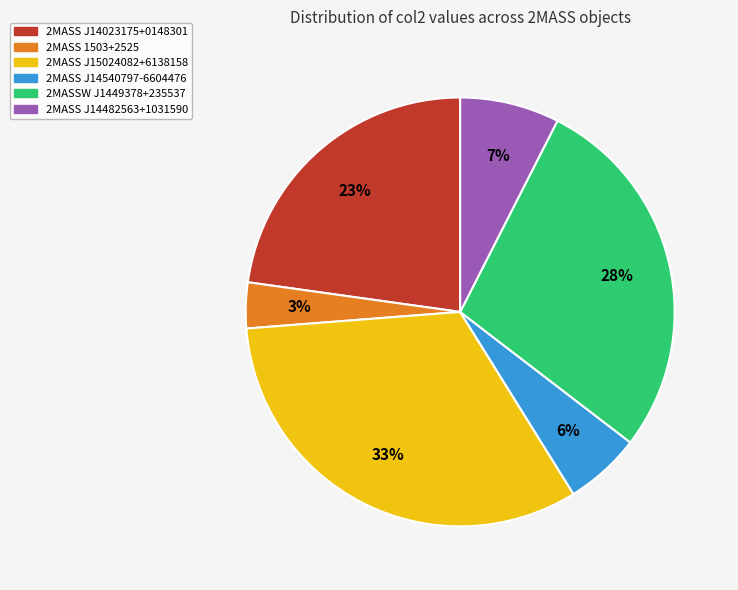

Is the sum of 2MASS J14482563+1031590 and 2MASSW J1449378+235537 greater than half?

No